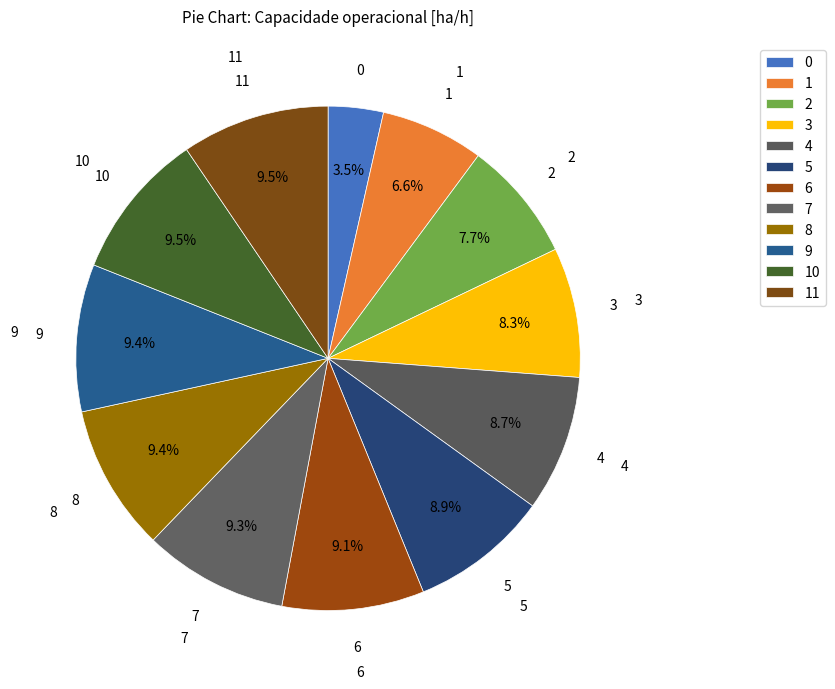

Is it true that 4 is 9% of the pie?

True